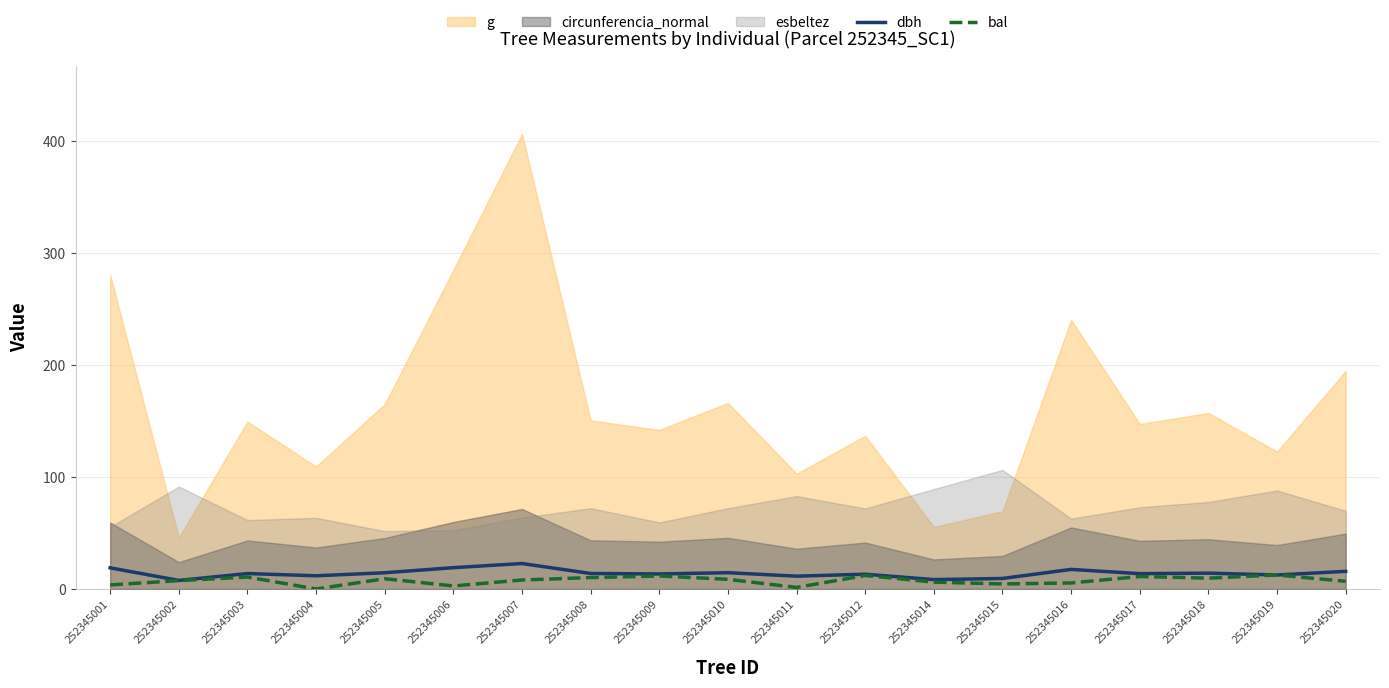

Which category has the lowest value across all series?

252345004